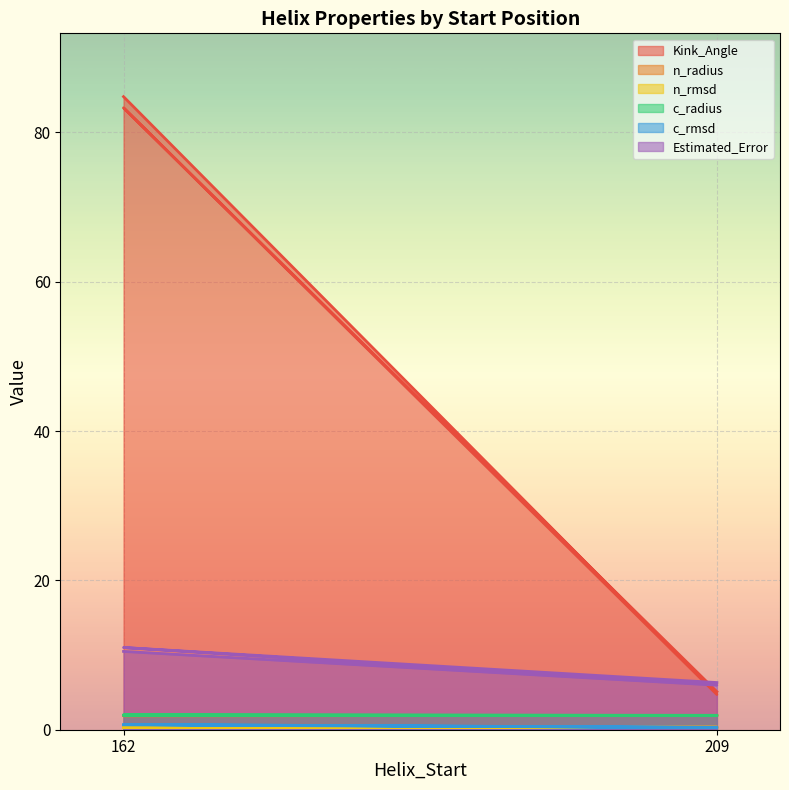

What is the lowest value of the c_rmsd series?

0.3